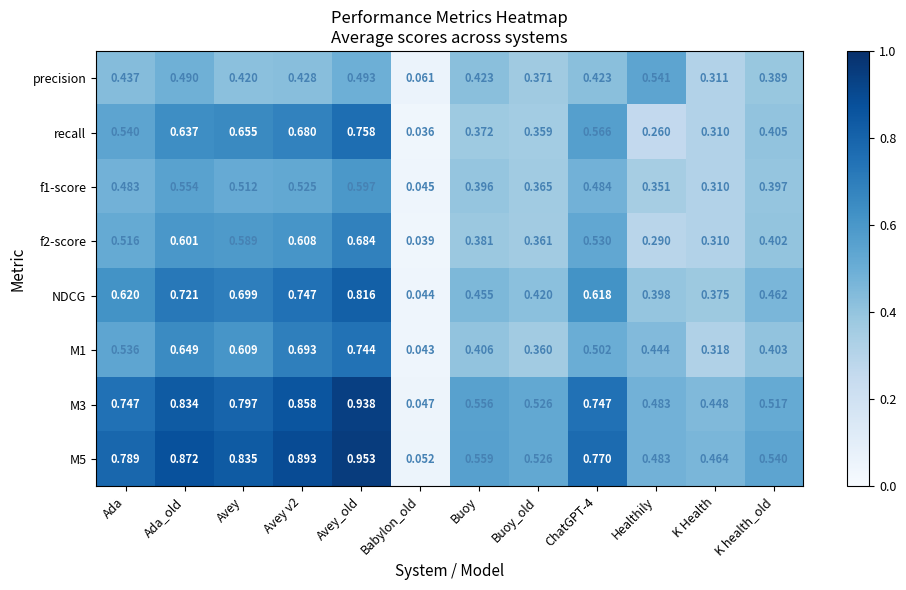

Where is f1-score nearest to the value 0?

Babylon_old